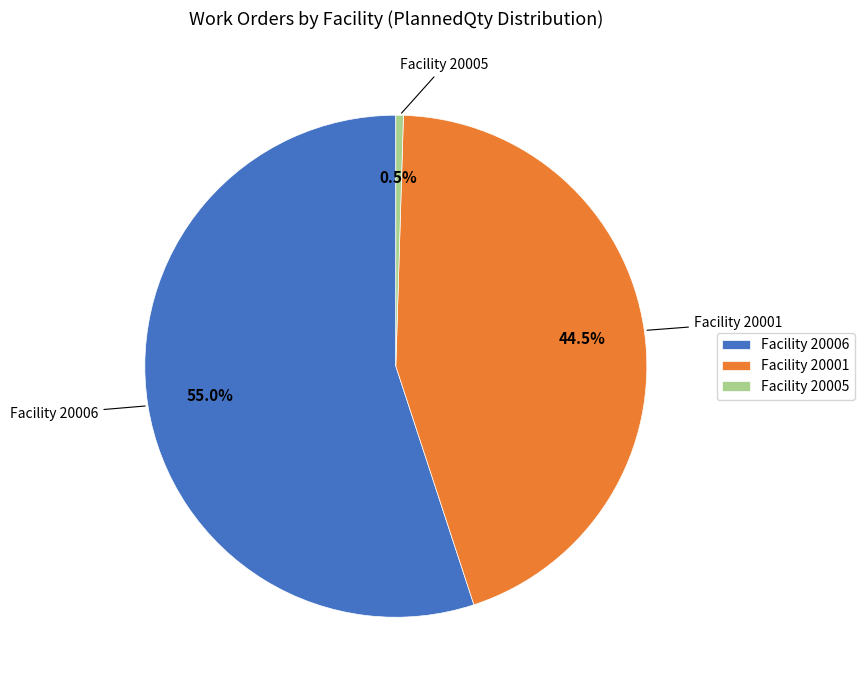

Count the number of slices in the pie.

3